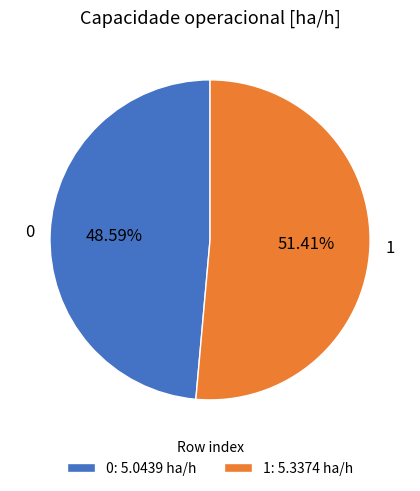

Which has a higher value, 1 or 0?

1